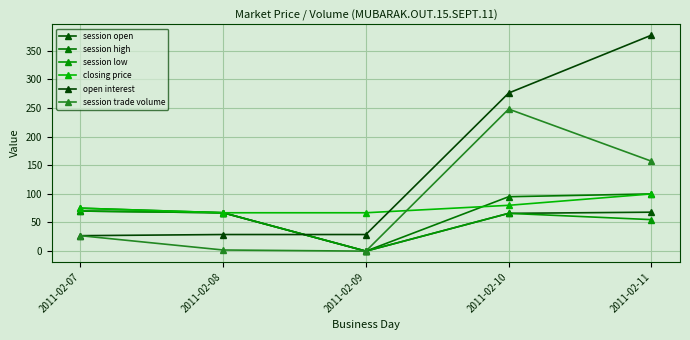

What is the value of the closing price point at the 4th from the left?

80.0